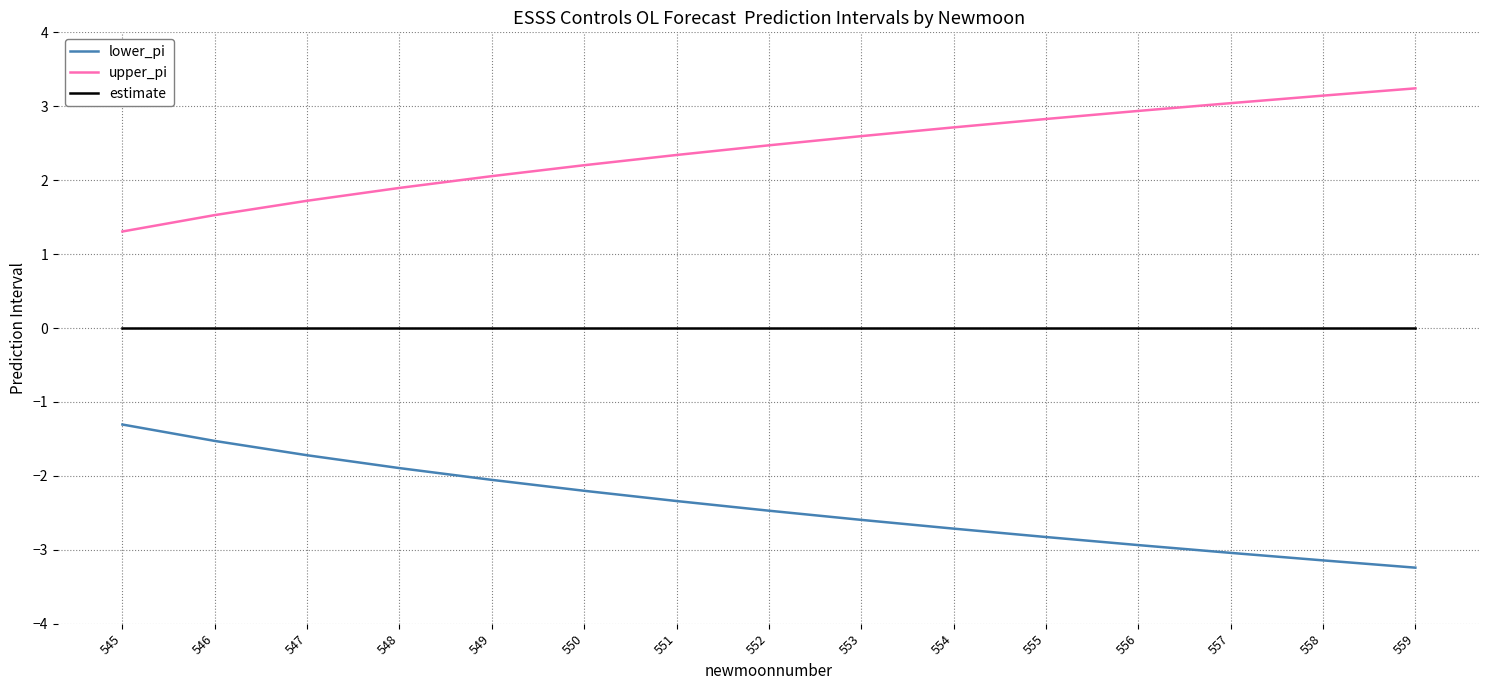

Does the chart have visible grid lines?

Yes